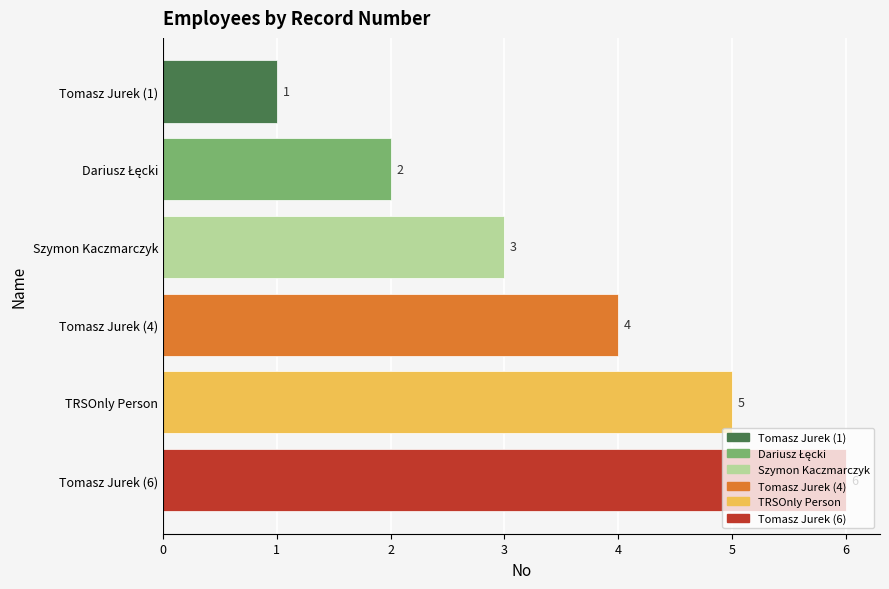

What is the value of the 1st bar from the top?

1